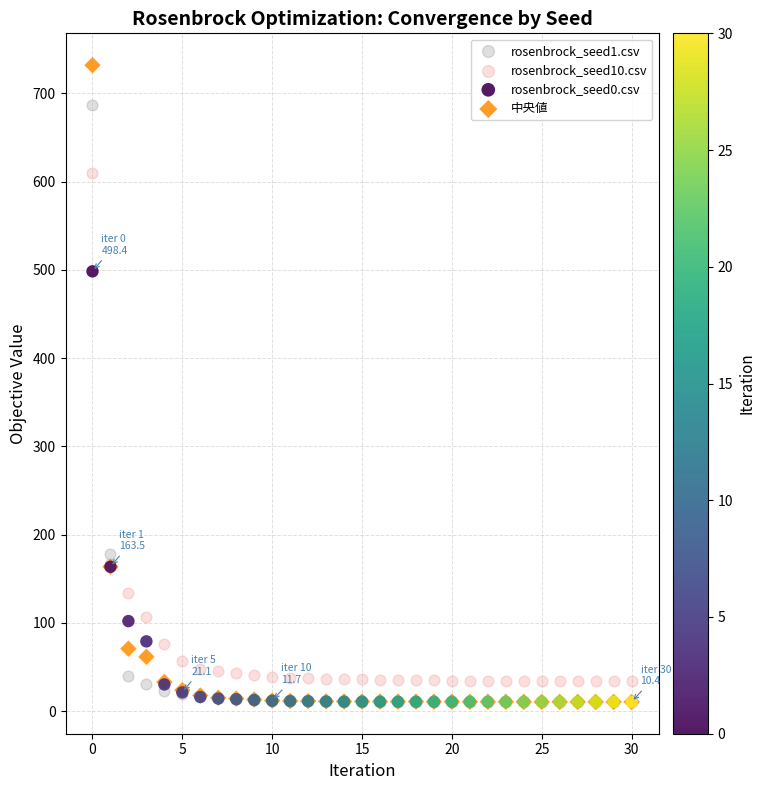

Across all series, what Y value is closest to 371?

498.4